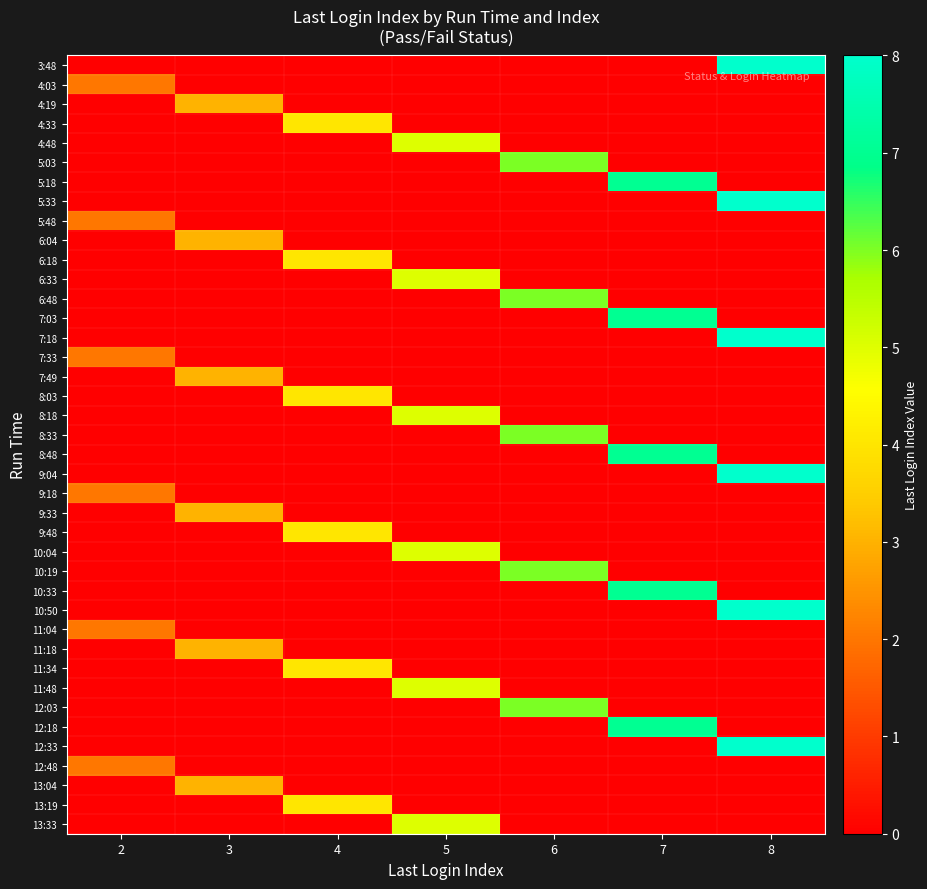

Rank the series by their maximum value, from highest to lowest.

3:48, 5:33, 7:18, 9:04, 10:50, 12:33, 5:18, 7:03, 8:48, 10:33, 12:18, 5:03, 6:48, 8:33, 10:19, 12:03, 4:48, 6:33, 8:18, 10:04, 11:48, 13:33, 4:33, 6:18, 8:03, 9:48, 11:34, 13:19, 4:19, 6:04, 7:49, 9:33, 11:18, 13:04, 4:03, 5:48, 7:33, 9:18, 11:04, 12:48